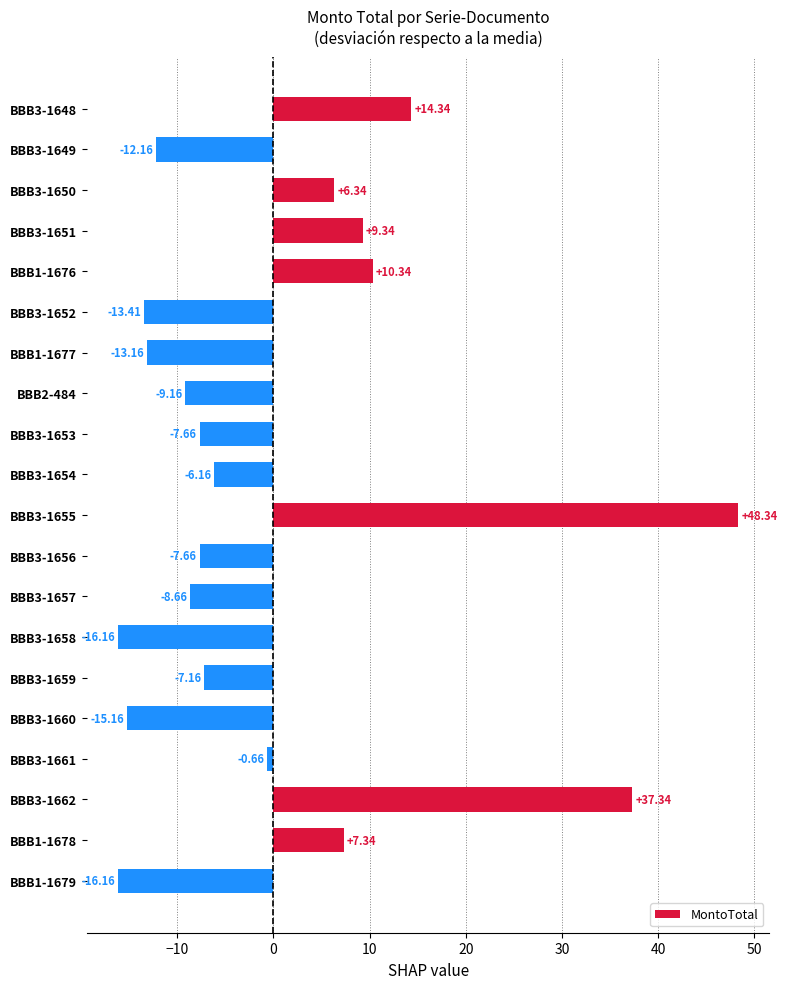

What is the change in value from BBB3-1660 to BBB3-1662?

+52.5